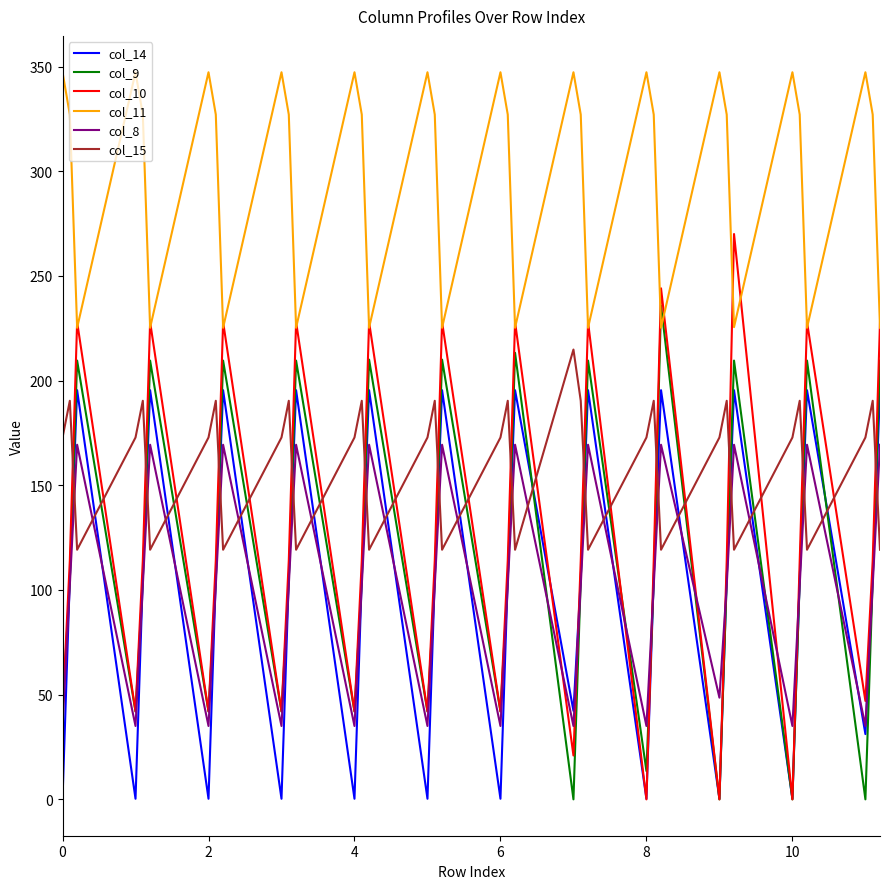

How many values in the col_11 series exceed 327?

24